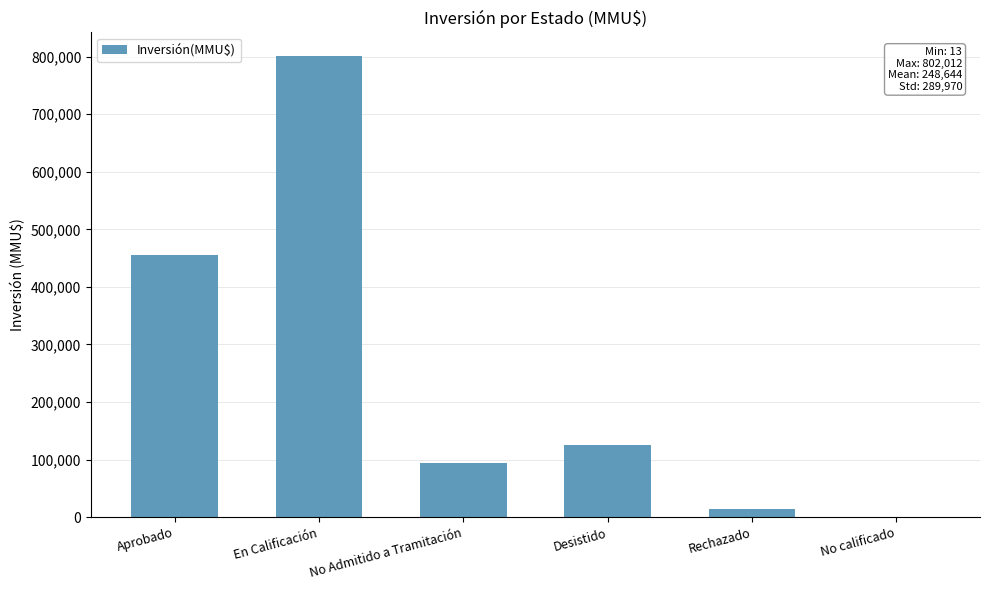

What is the greatest value displayed?

802012